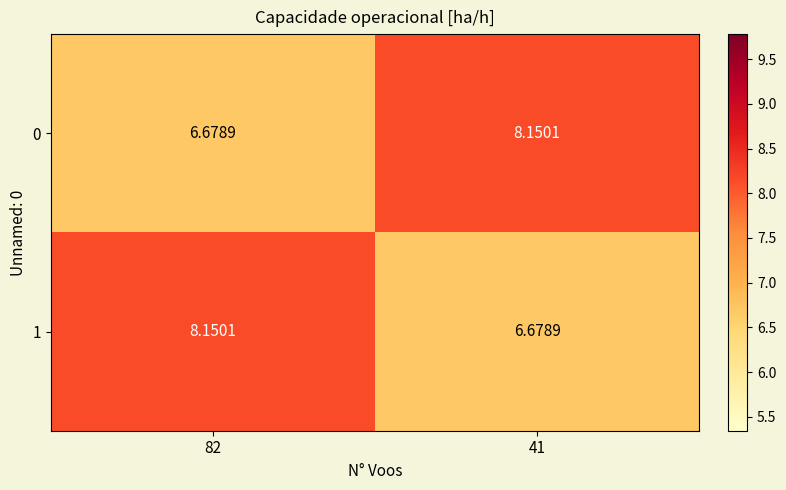

How many values in the 0 series are below 8?

1